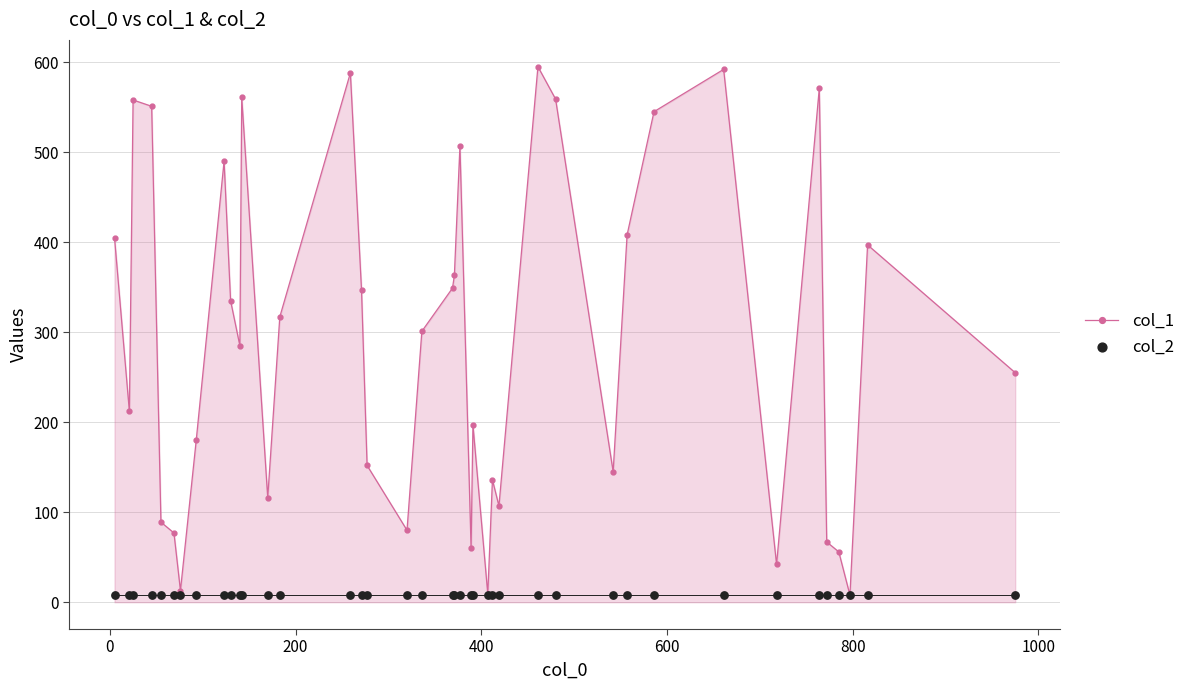

Which series has the widest spread of Y values?

col_1